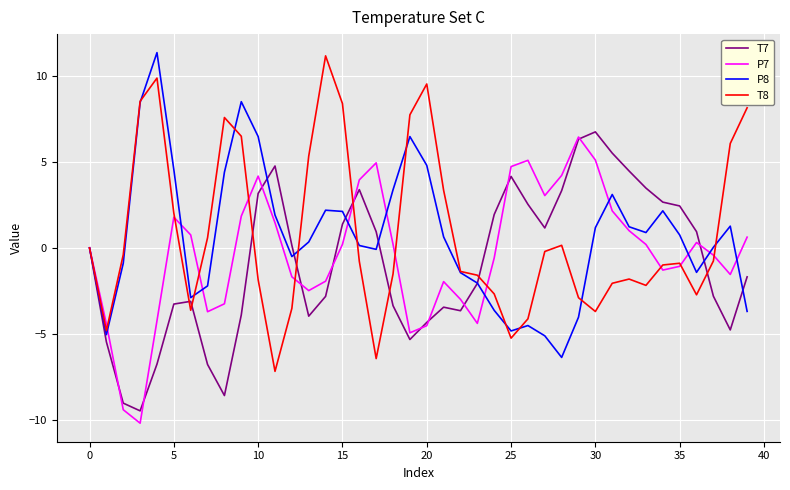

What is the maximum value for P7?

6.4